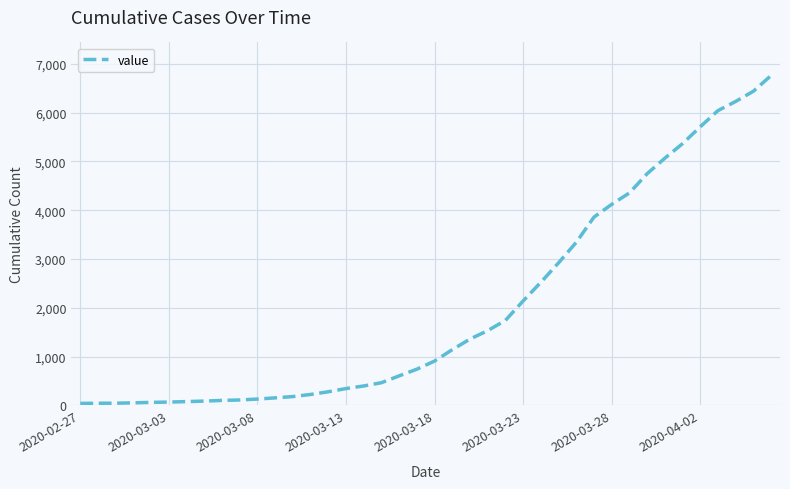

What is the maximum value shown in the chart?

6760